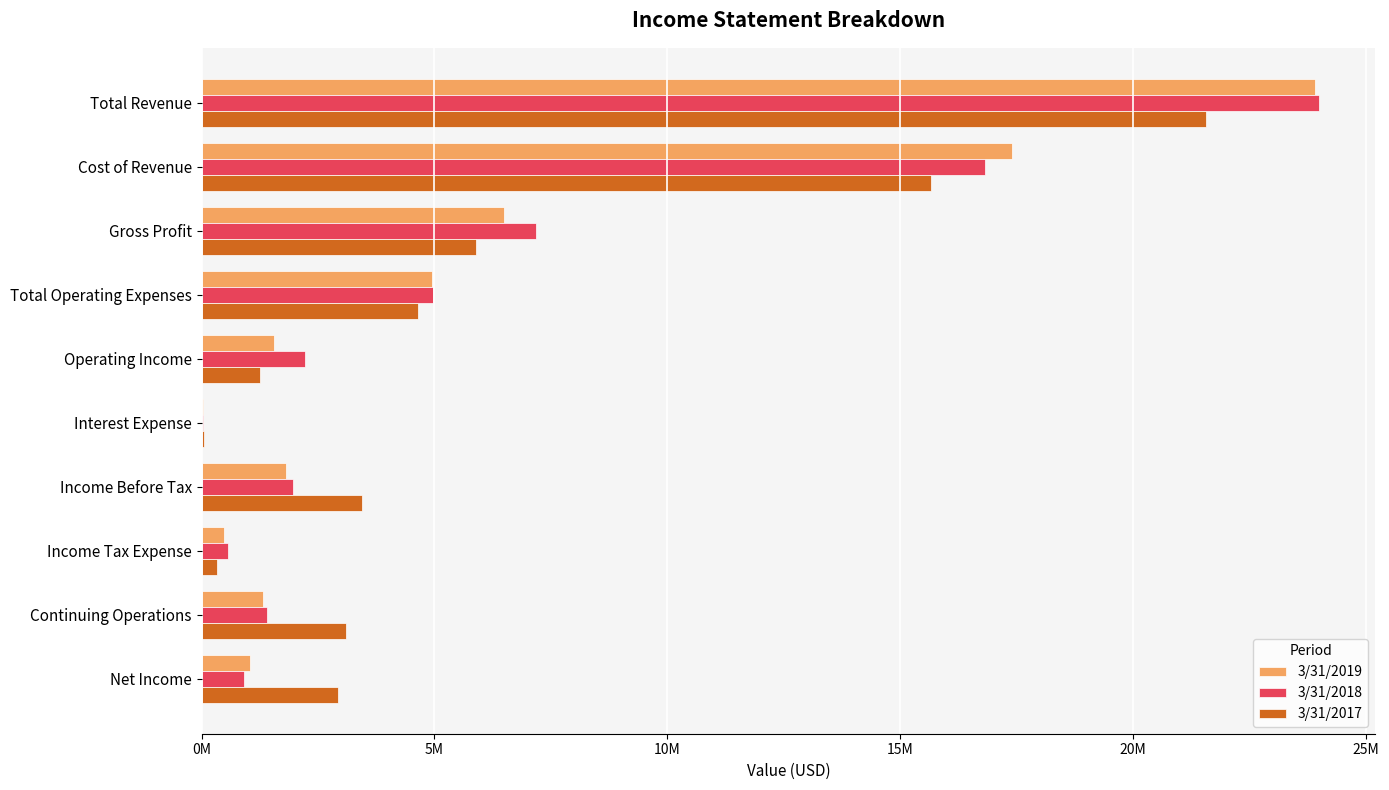

What are all the series names shown in the legend?

3/31/2019, 3/31/2018, 3/31/2017